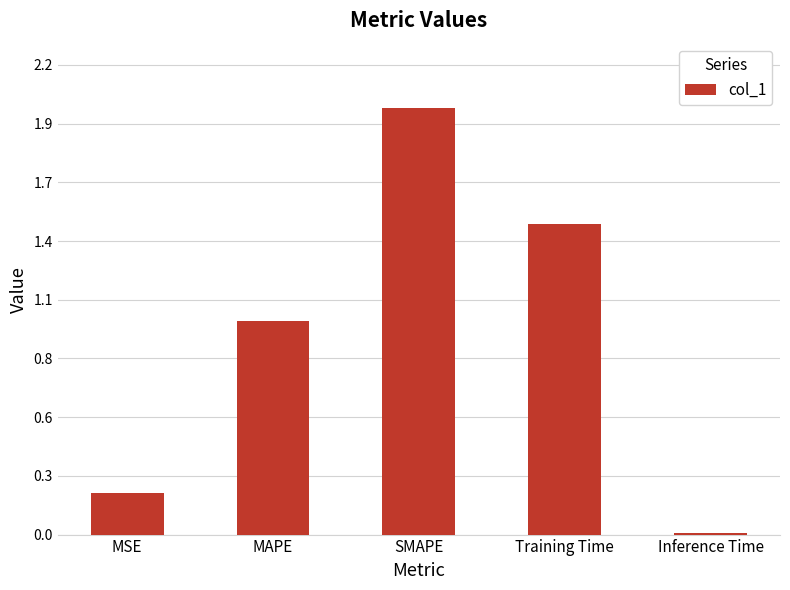

Are the bars horizontal?

No